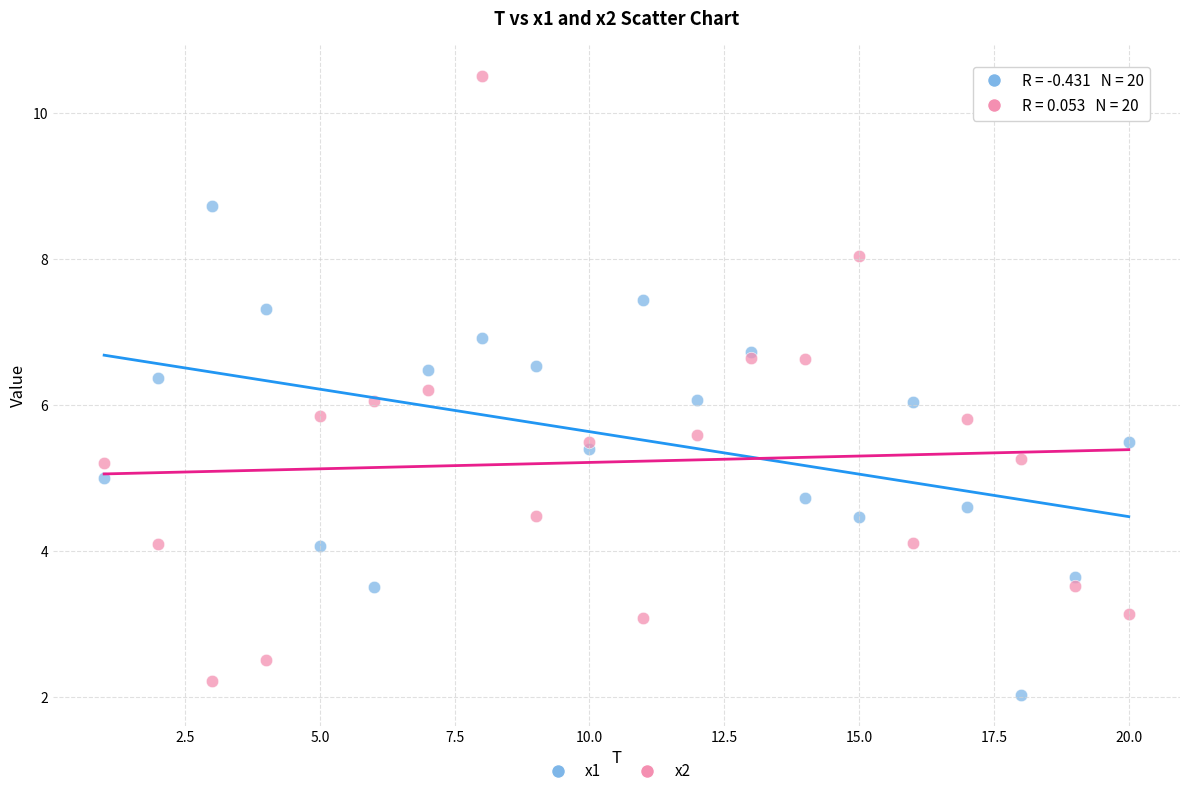

Which series has the largest Y range (max minus min)?

x2